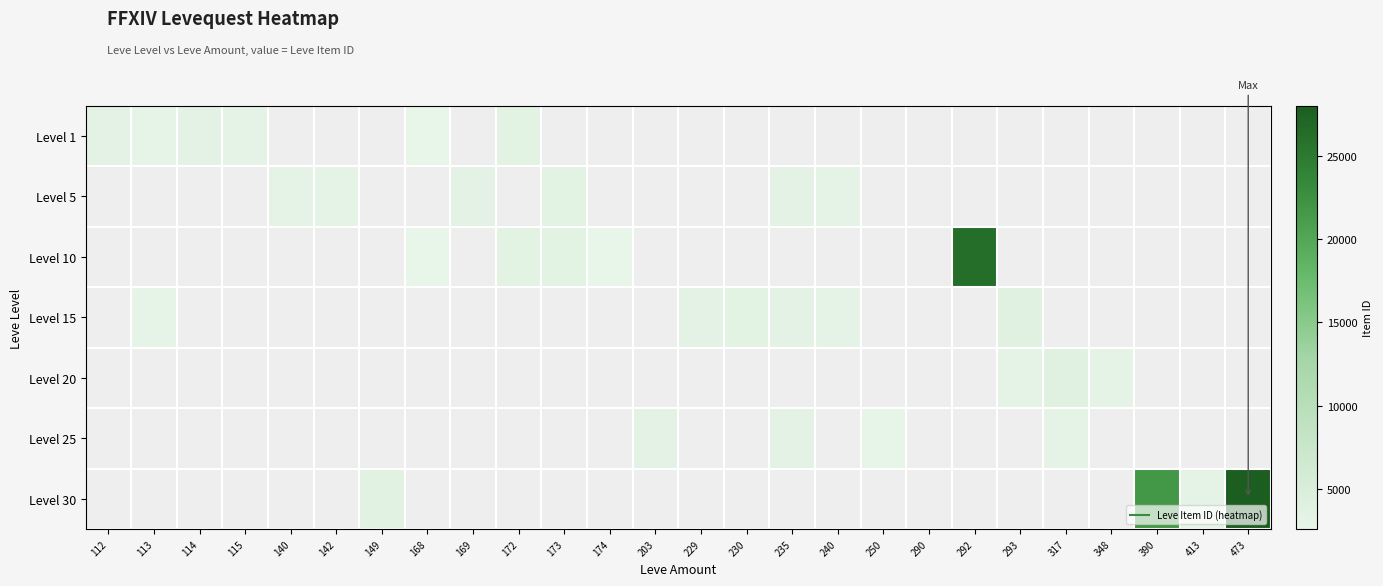

Is the value of Level 10 at 293 greater than the value of Level 30 at 292?

No